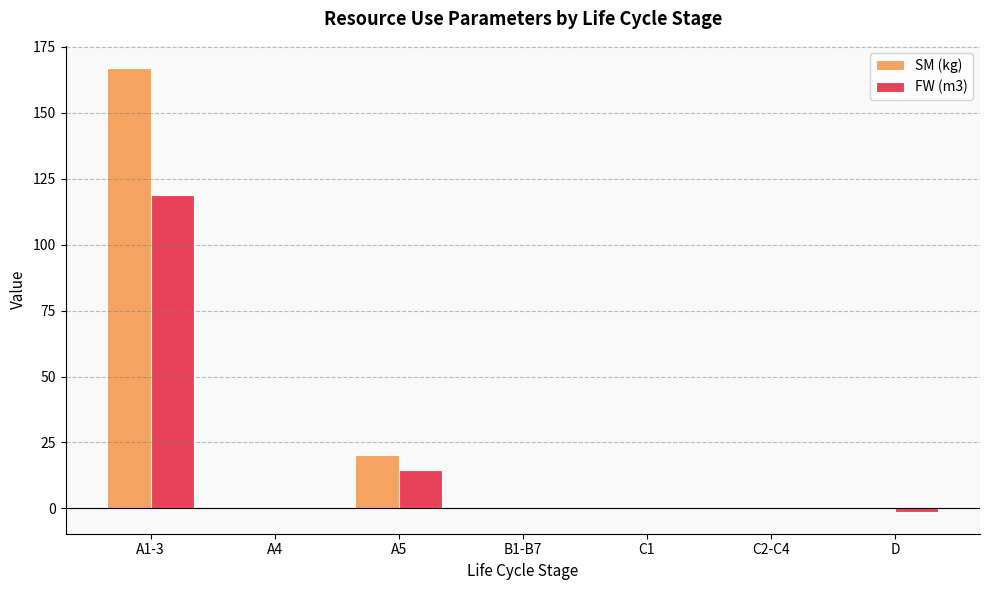

What is the average value of the SM (kg) series?

26.8